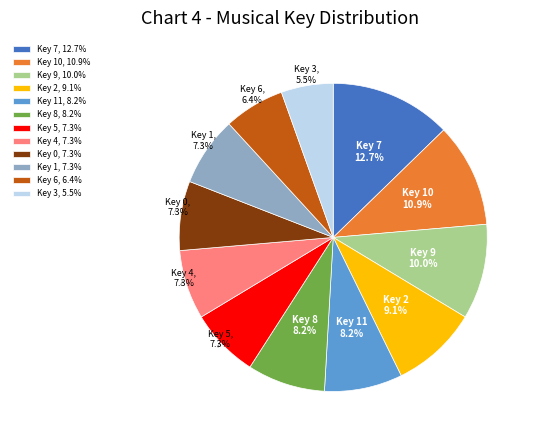

The Key 7 slice represents 21% of the pie. True or false?

False